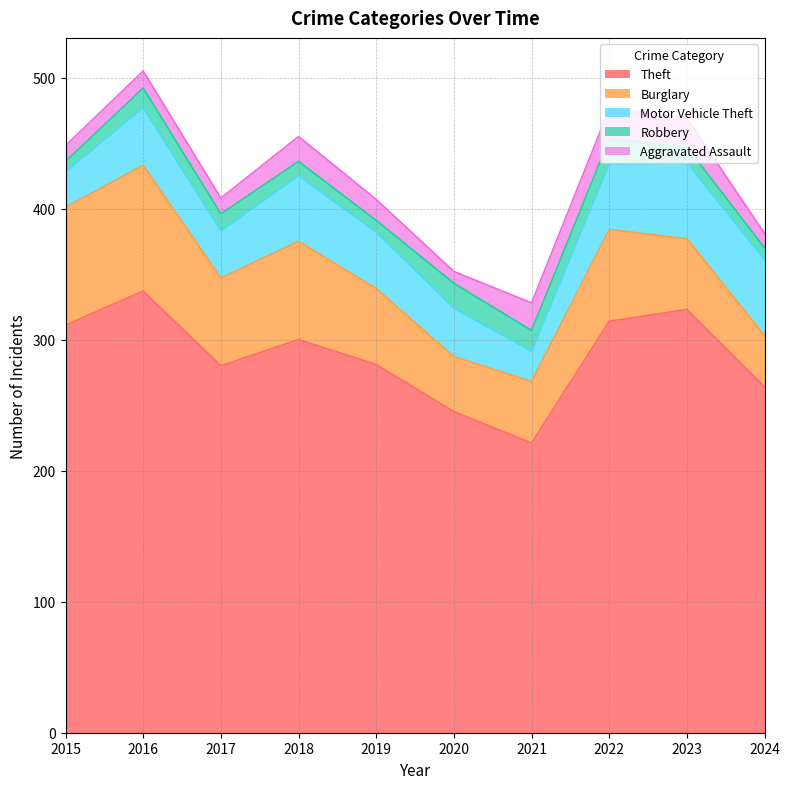

At which category is the sum across all series the highest?

2016